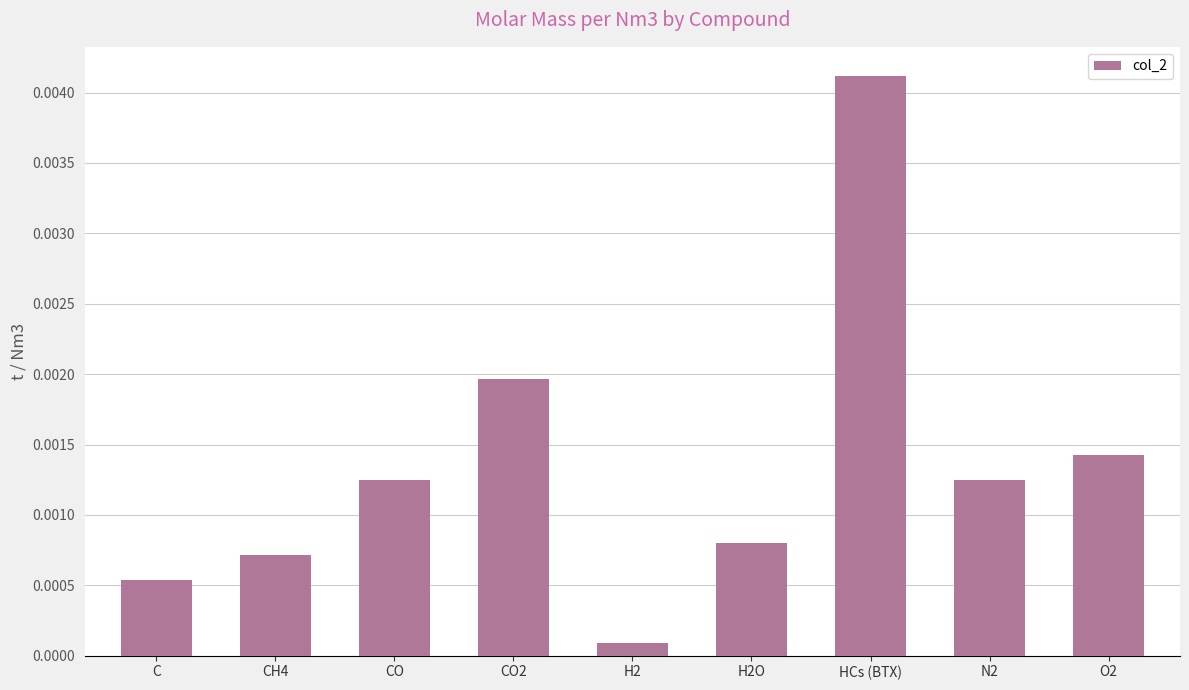

What position from the left is CO2?

4